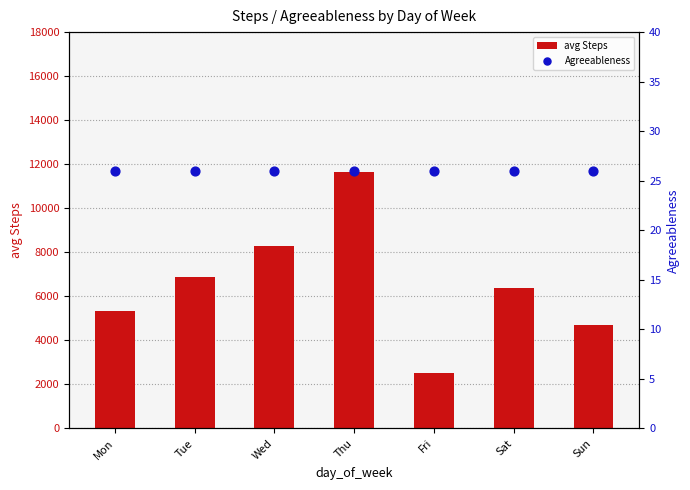

Which series has the largest Y range (max minus min)?

avg Steps